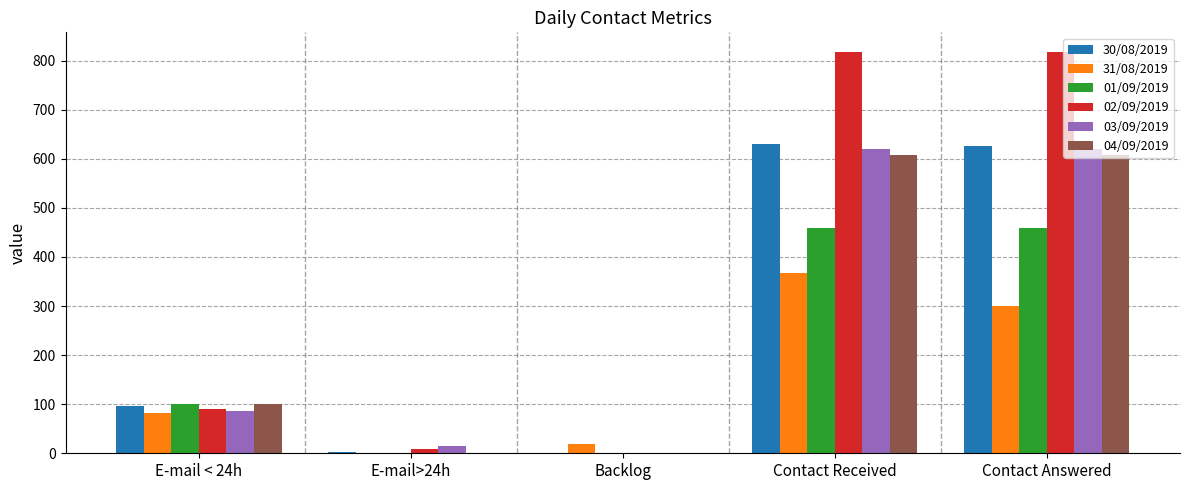

How many 04/09/2019 values are between 0 and 607?

5